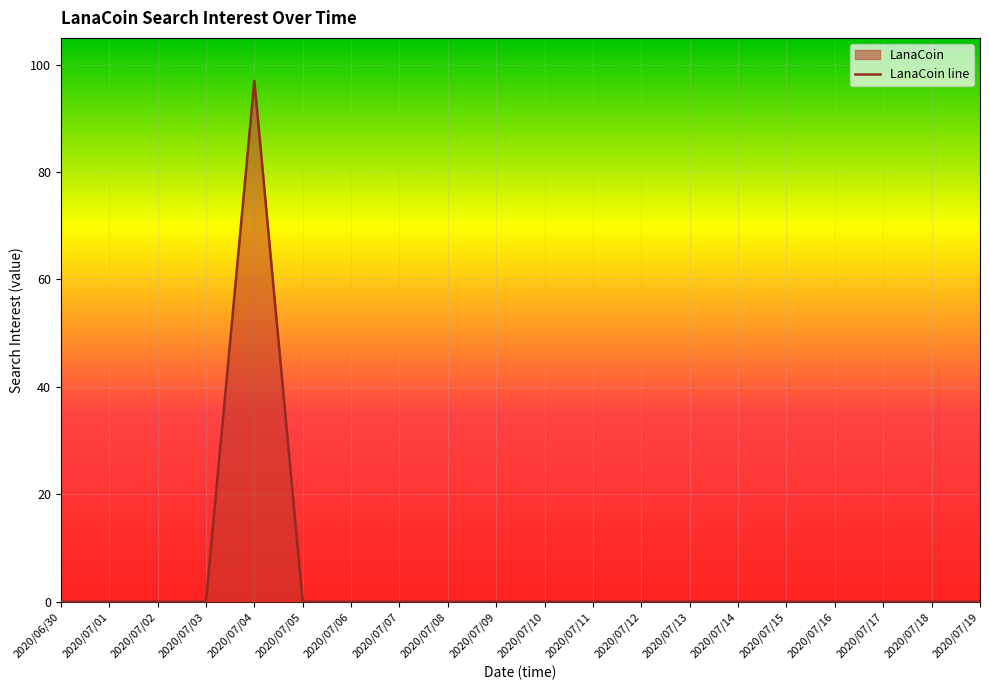

Which label corresponds to the largest value in the chart?

2020/07/04